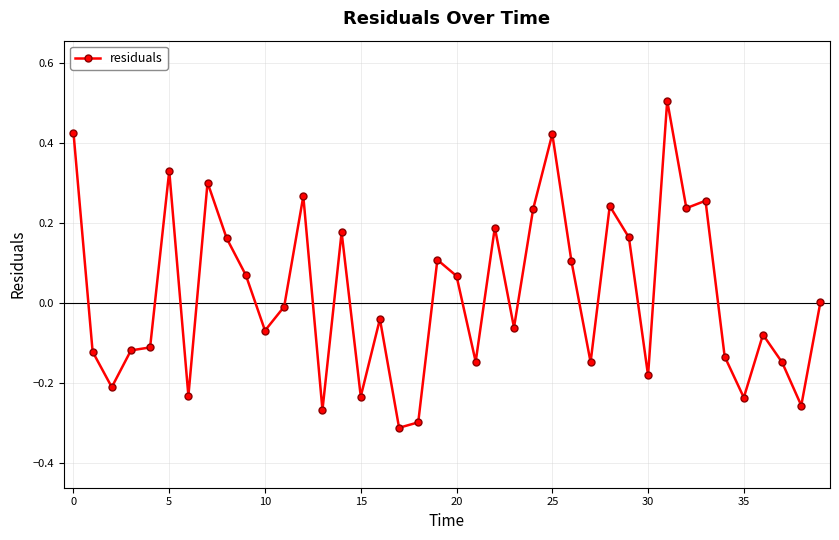

What is the sum of all values?

0.9